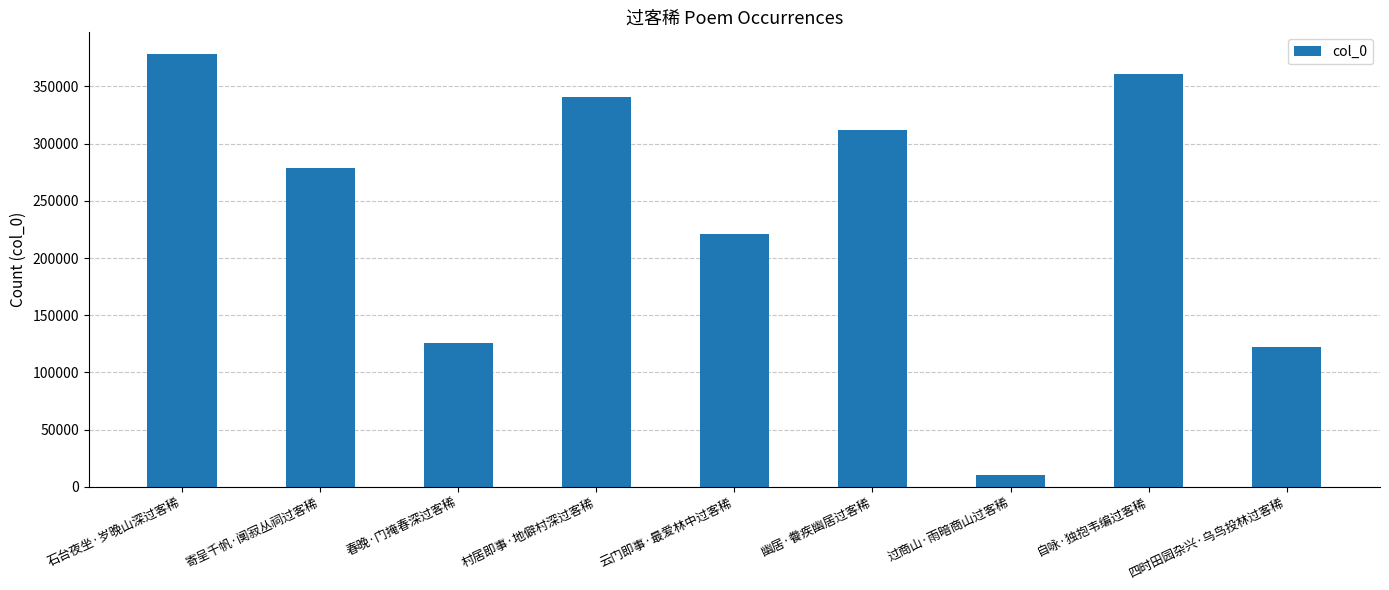

At which category does the chart reach its peak across all series?

石台夜坐·岁晚山深过客稀